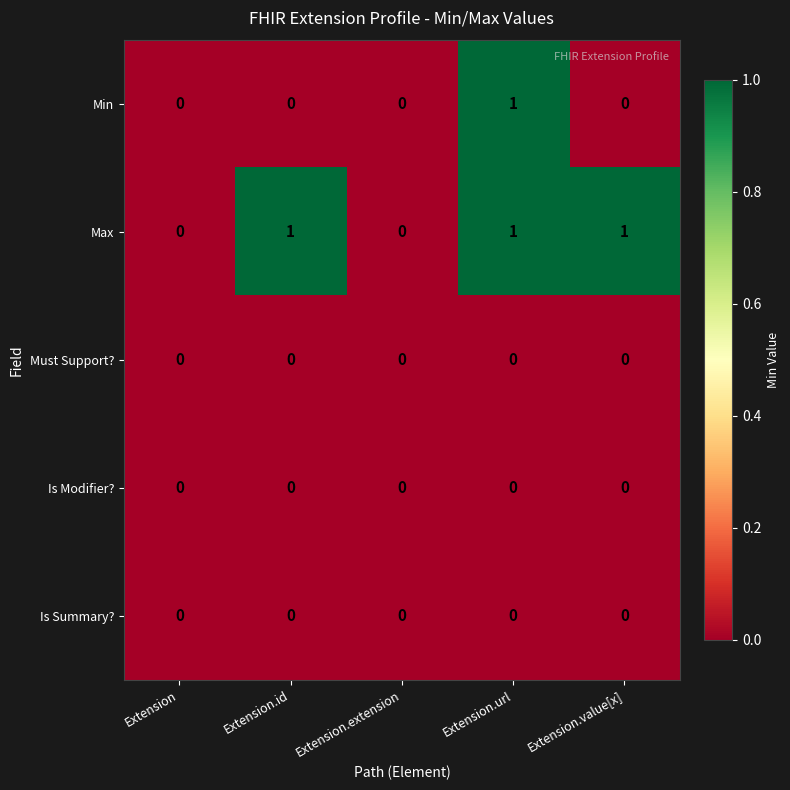

What is the total value across all series at Extension.url?

2